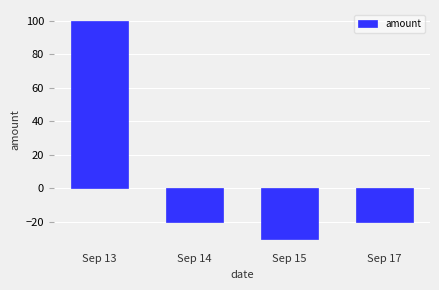

Which label corresponds to the largest value in the chart?

Sep 13